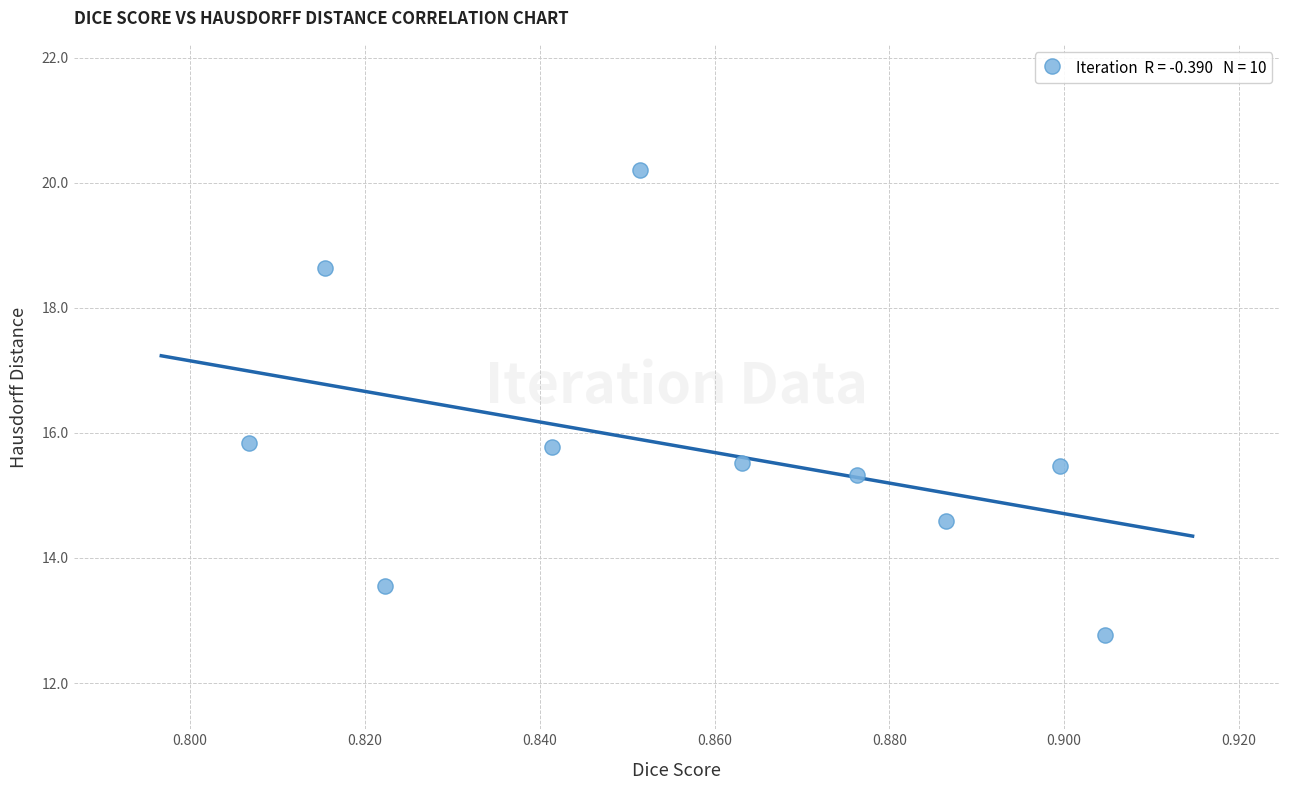

What is the average X value?

0.9